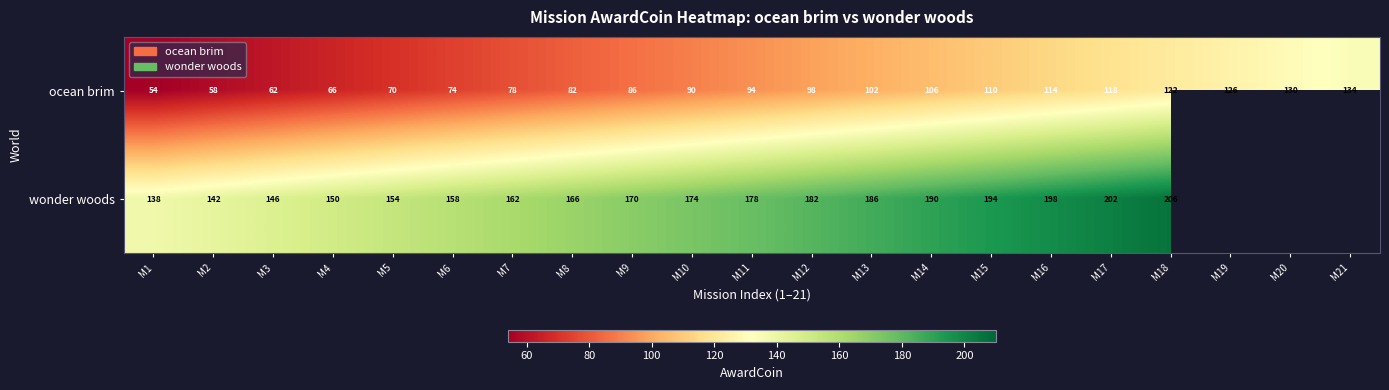

What is the difference between the highest and lowest values at M14?

84